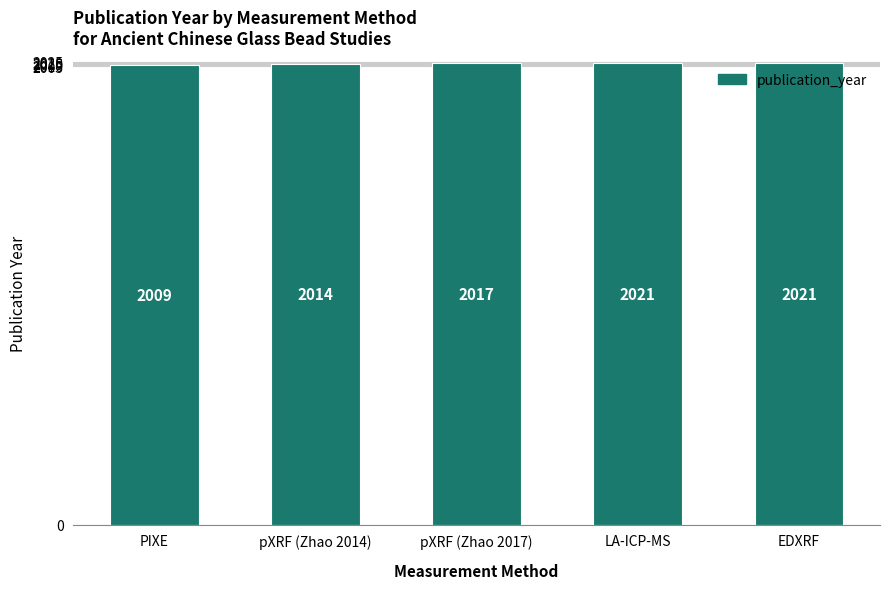

What is the average value?

2016